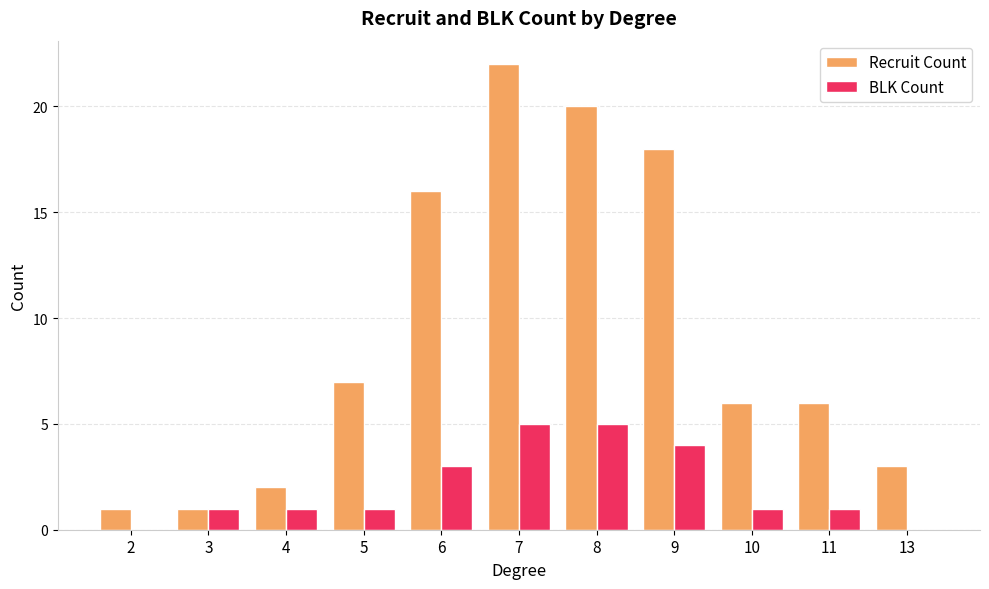

Reading right to left, list all the values displayed in this chart.

Recruit Count: 13=3	11=6	10=6	9=18	8=20	7=22	6=16	5=7	4=2	3=1	2=1
BLK Count: 13=0	11=1	10=1	9=4	8=5	7=5	6=3	5=1	4=1	3=1	2=0